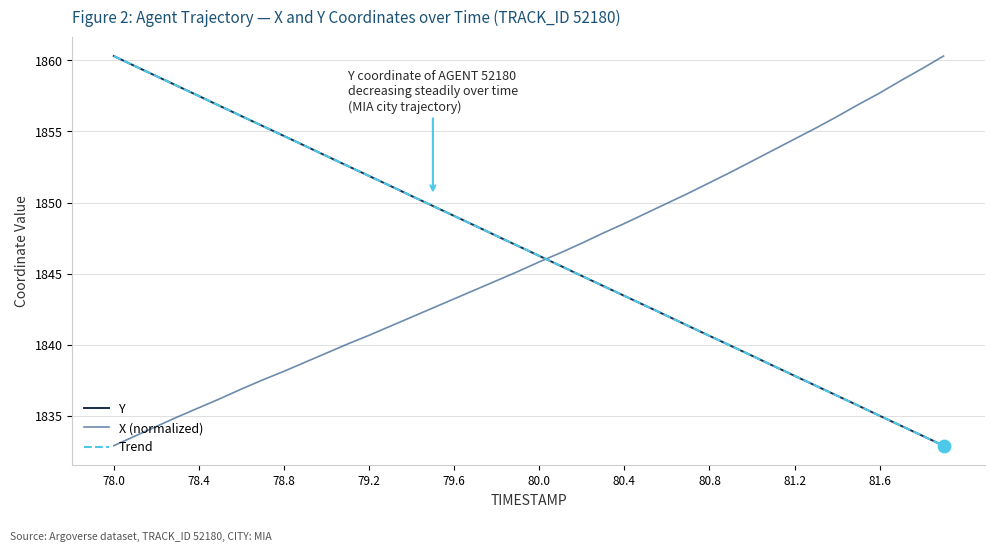

True or false: Trend and X (normalized) cross at least once.

True